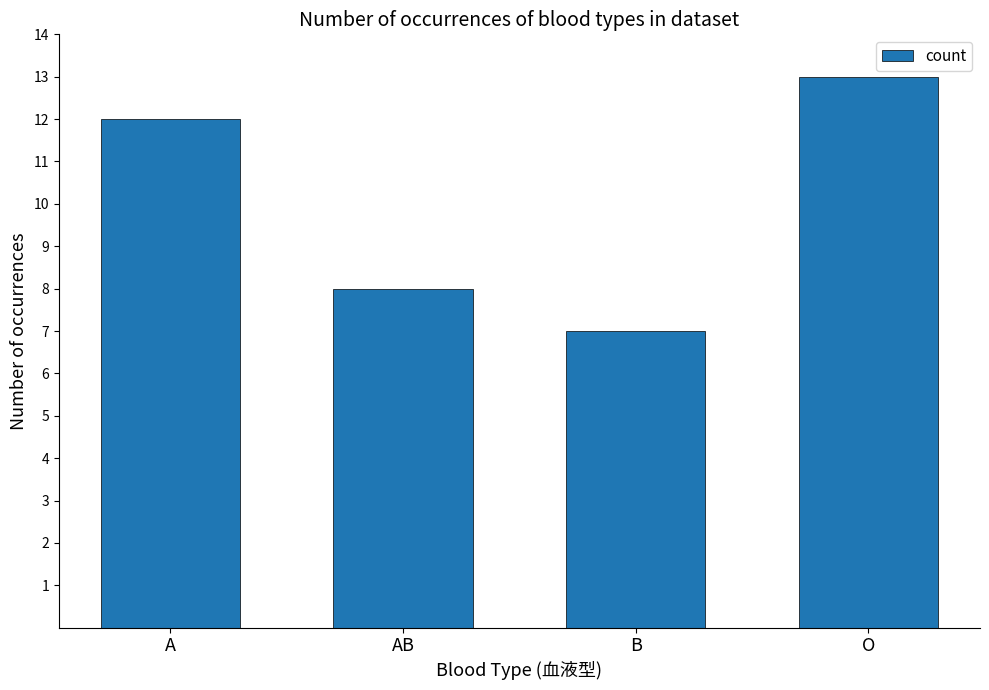

What is the sum of the values at A and AB?

20